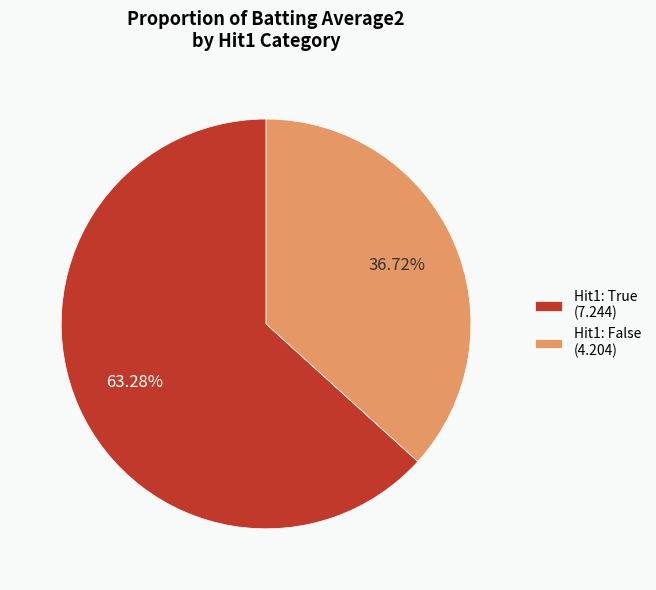

Which category has the biggest portion of the pie?

Hit1: True (7.244)